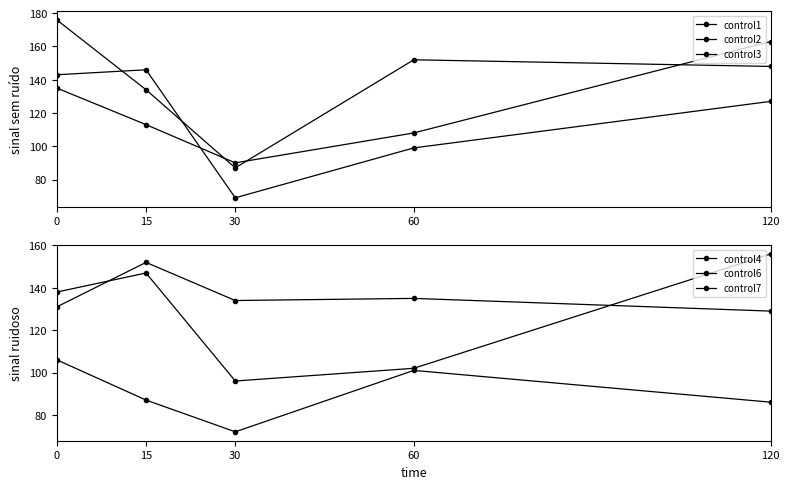

How many values in the control3 series are below 148?

2